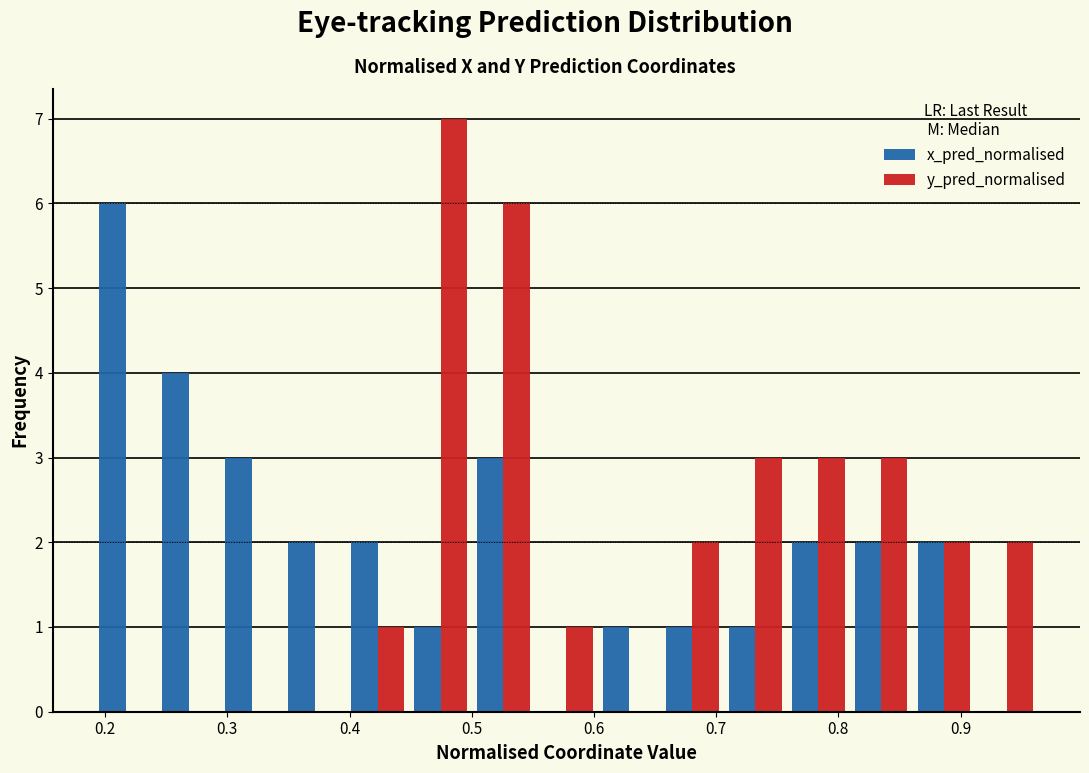

Reading left to right, transcribe this chart: for each range on the x-axis, give the height of each series' bar. Neither the bar edges nor the heights are printed on the chart, so give them approximately, as read against the axes.

0.19 to 0.24: x_pred_normalised=6	y_pred_normalised=0
0.24 to 0.29: x_pred_normalised=4	y_pred_normalised=0
0.29 to 0.35: x_pred_normalised=3	y_pred_normalised=0
0.35 to 0.40: x_pred_normalised=2	y_pred_normalised=0
0.40 to 0.45: x_pred_normalised=2	y_pred_normalised=1
0.45 to 0.50: x_pred_normalised=1	y_pred_normalised=7
0.50 to 0.55: x_pred_normalised=3	y_pred_normalised=6
0.55 to 0.60: x_pred_normalised=0	y_pred_normalised=1
0.60 to 0.65: x_pred_normalised=1	y_pred_normalised=0
0.65 to 0.71: x_pred_normalised=1	y_pred_normalised=2
0.71 to 0.76: x_pred_normalised=1	y_pred_normalised=3
0.76 to 0.81: x_pred_normalised=2	y_pred_normalised=3
0.81 to 0.86: x_pred_normalised=2	y_pred_normalised=3
0.86 to 0.91: x_pred_normalised=2	y_pred_normalised=2
0.91 to 0.96: x_pred_normalised=0	y_pred_normalised=2